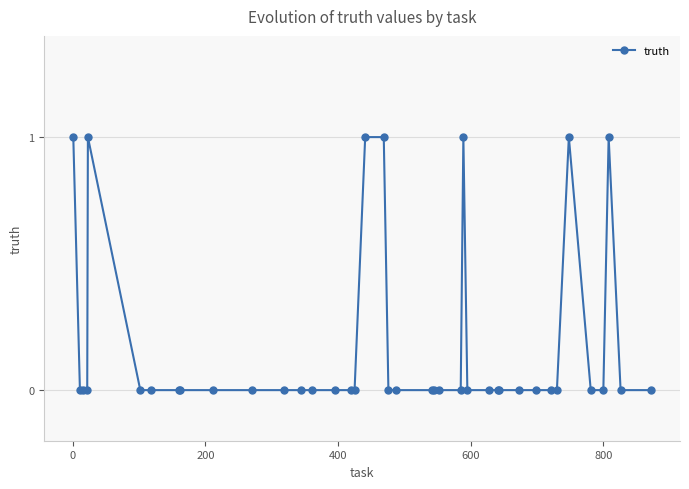

What is the sum of all values?

7